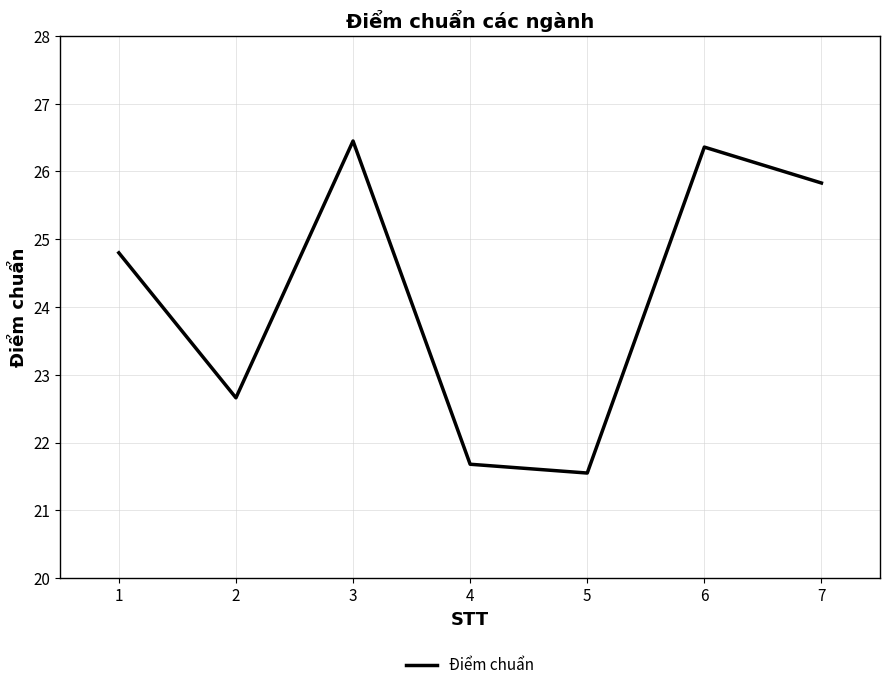

What is the difference between the values at 3 and 5?

4.9